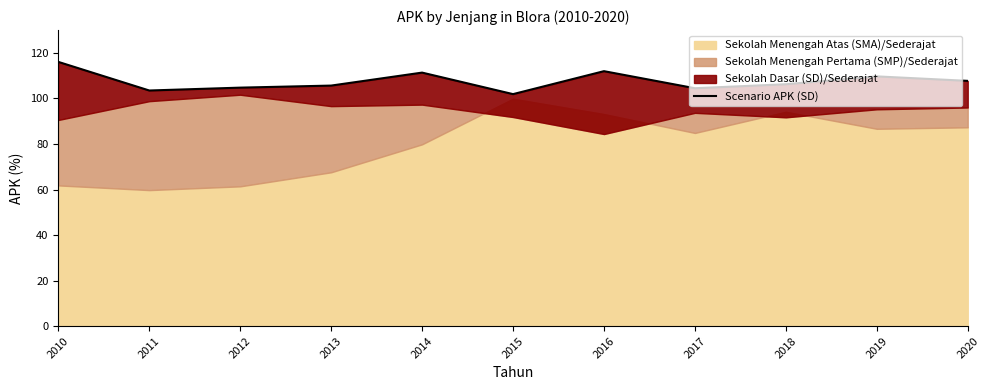

List the labels in order of value, largest first.

2010, 2016, 2014, 2019, 2020, 2018, 2013, 2012, 2017, 2011, 2015